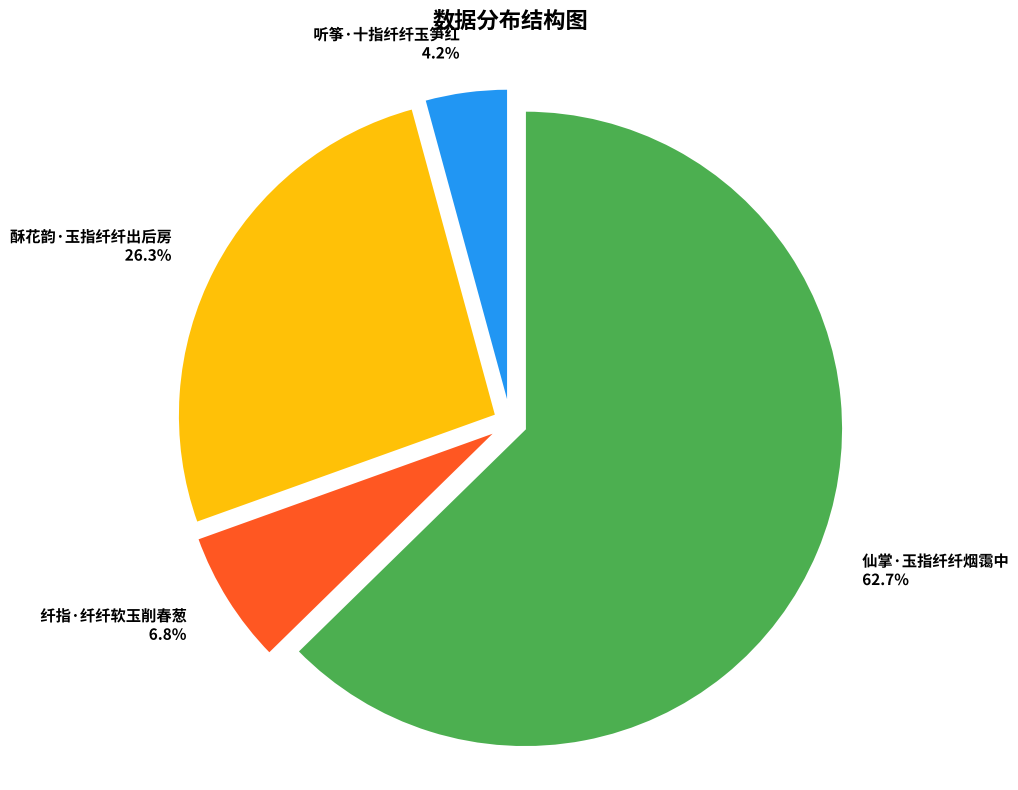

Between 纤指·纤纤软玉削春葱 and 仙掌·玉指纤纤烟霭中, which is larger?

仙掌·玉指纤纤烟霭中